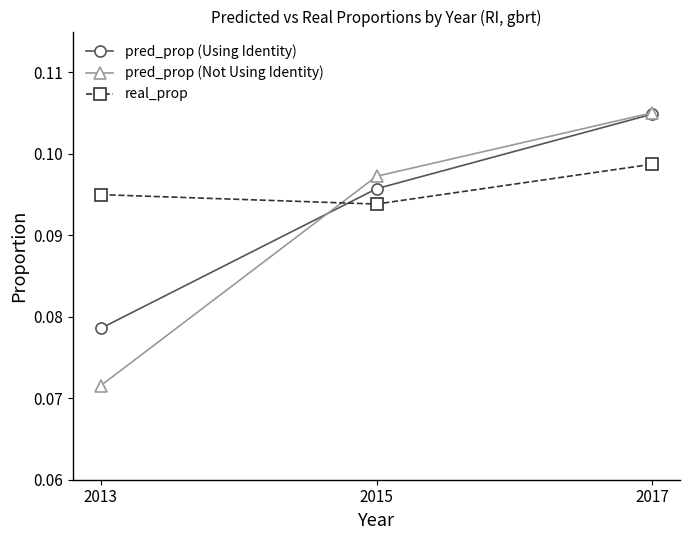

Which category has the lowest value across all series?

2013